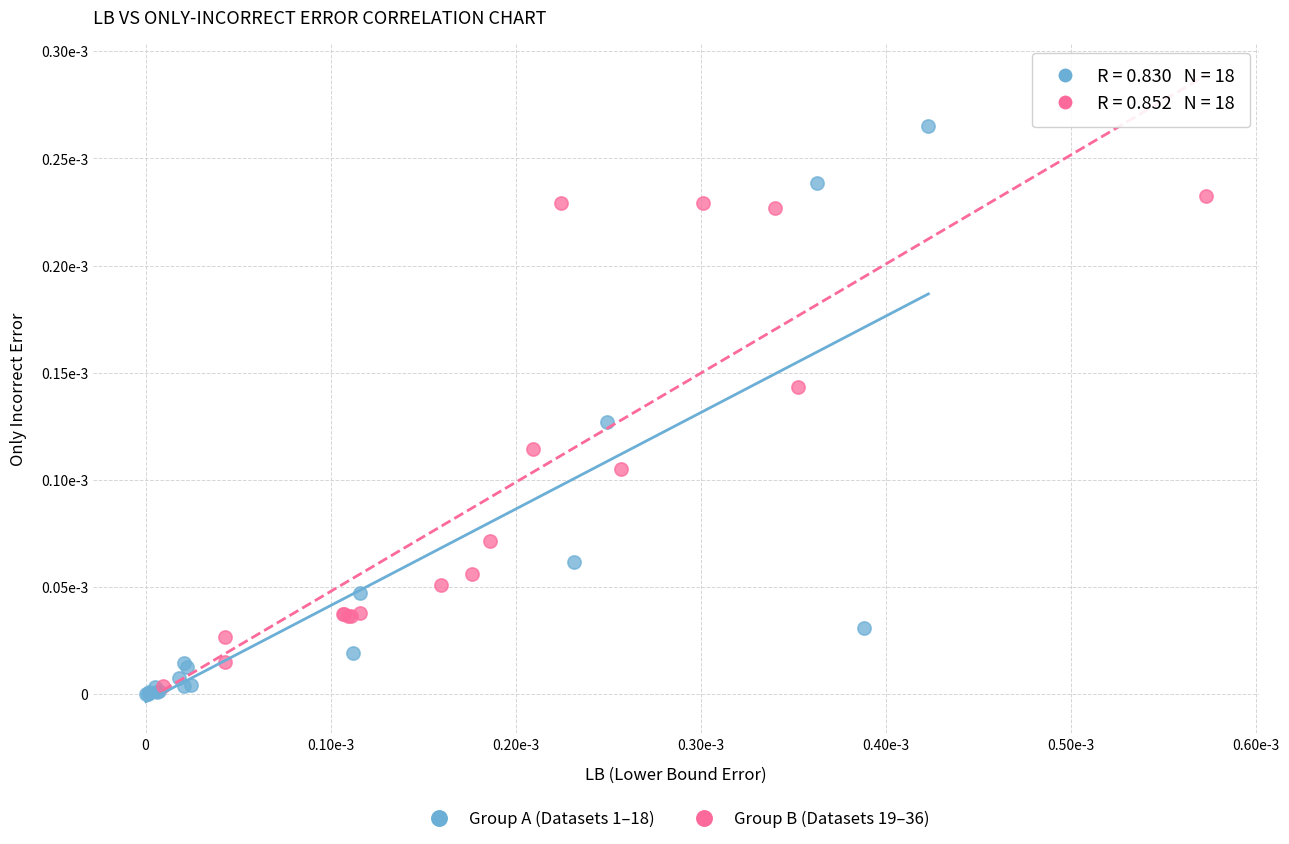

Which series contains the lowest Y value?

Group A (Datasets 1–18)